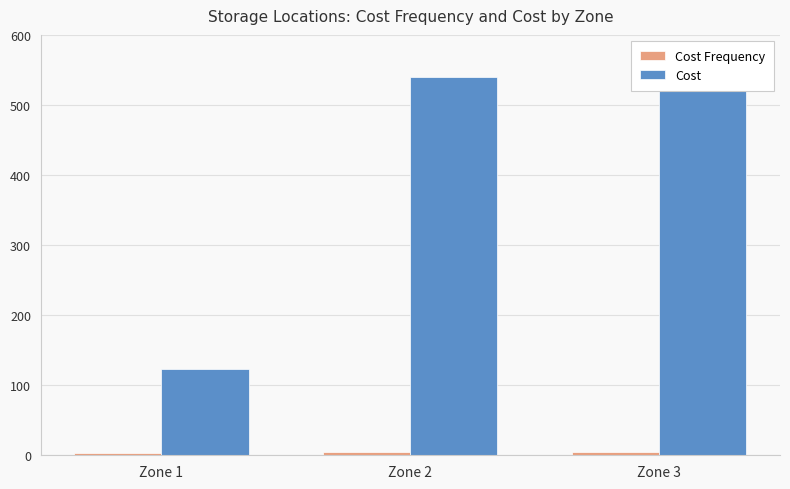

Which has a higher value, Zone 2 or Zone 1?

Zone 2